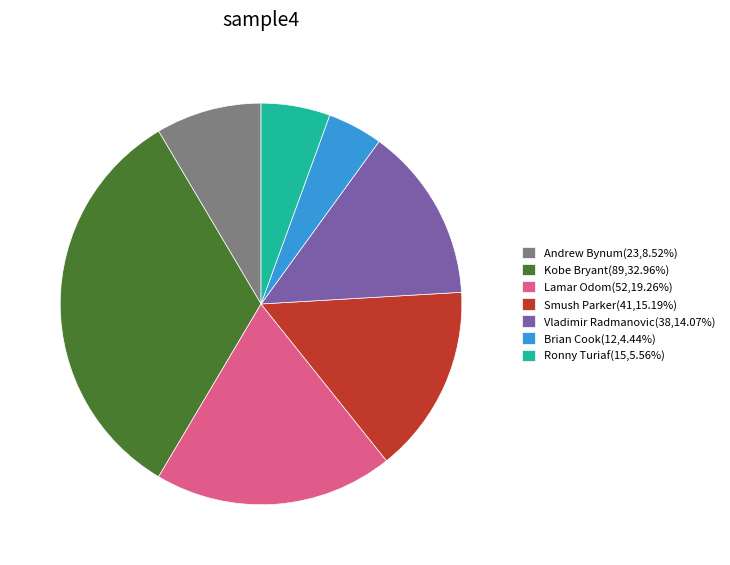

Combined, do Vladimir Radmanovic(38,14.07%) and Kobe Bryant(89,32.96%) account for over 50%?

No